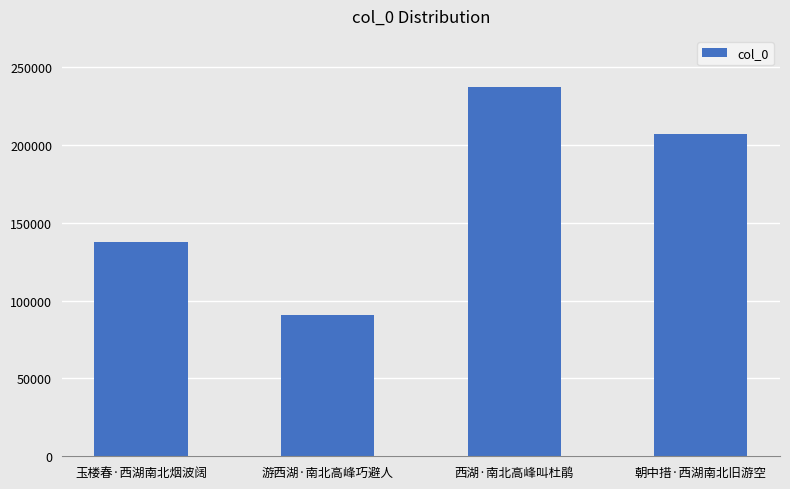

Which label corresponds to the largest value in the chart?

西湖·南北高峰叫杜鹃